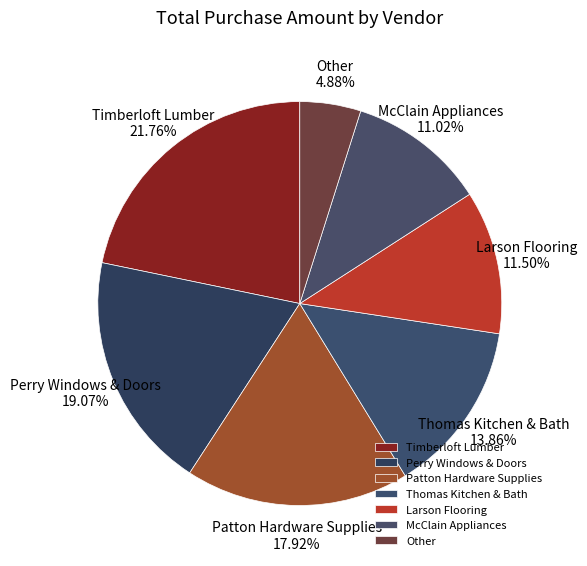

What is the ratio of the value at Timberloft Lumber to the value at McClain Appliances?

2.0